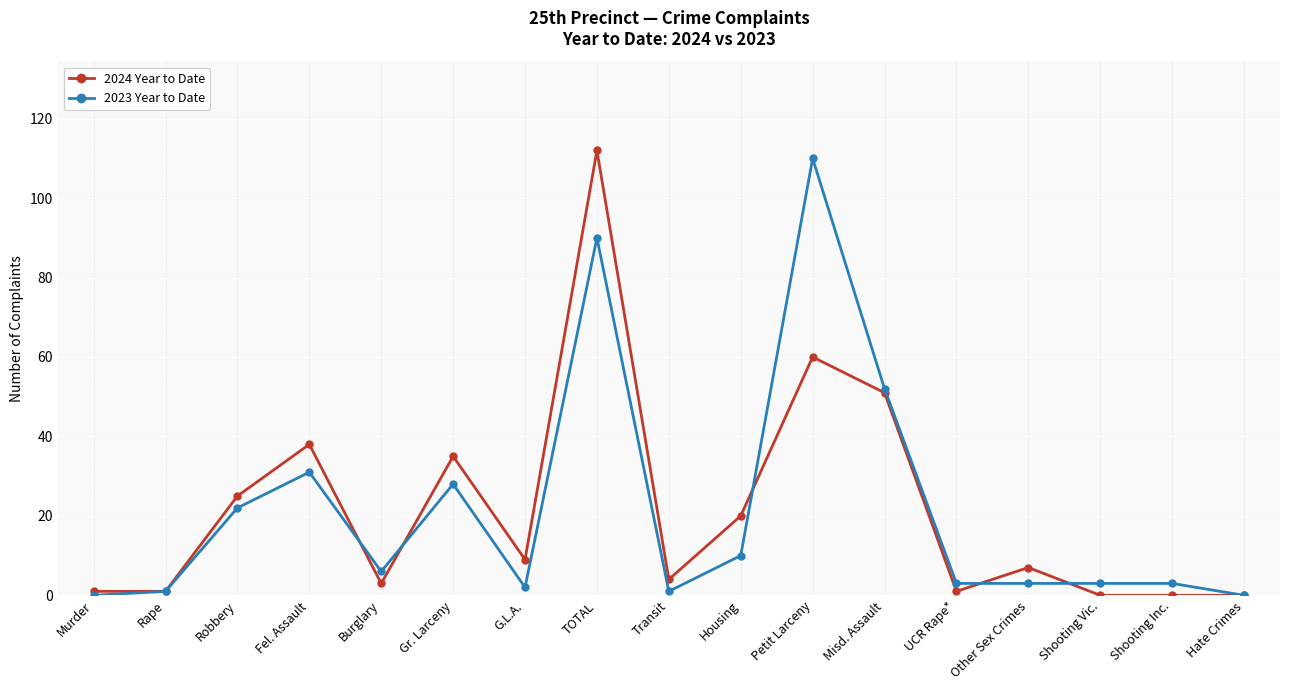

At which category does 2023 Year to Date reach its first local peak?

Fel. Assault